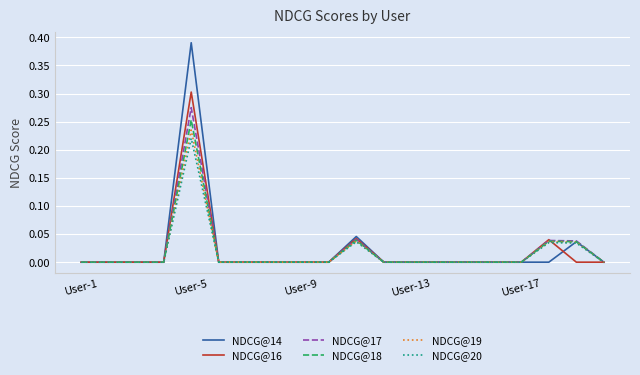

Which series has the largest range (max minus min)?

NDCG@14